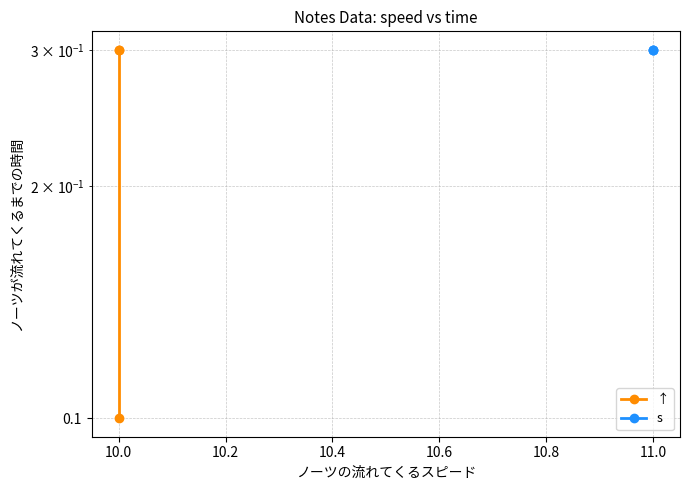

Which series changed the most between 10.0 and 10.2?

↑